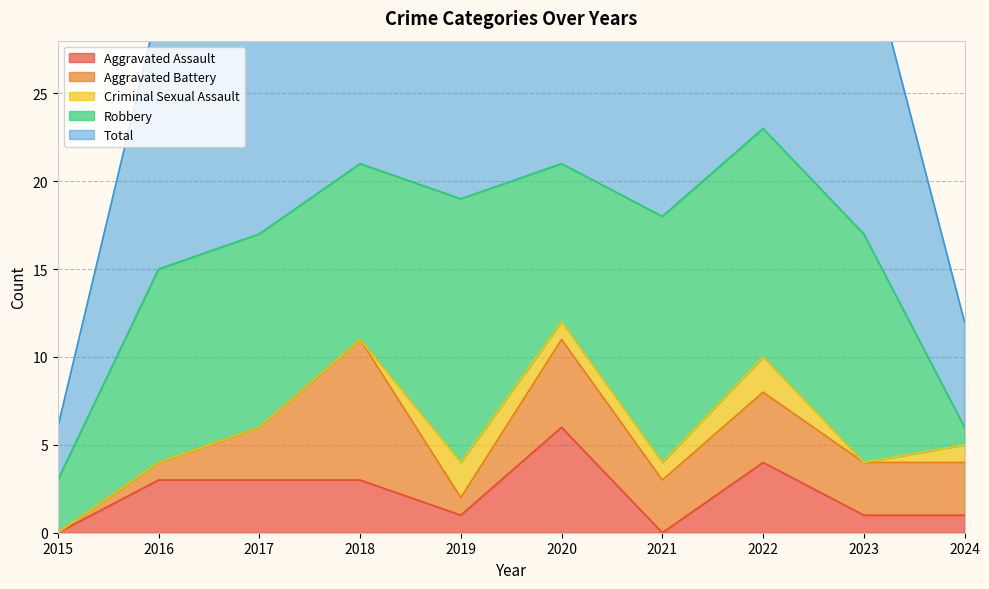

Rank the series by their maximum value, from highest to lowest.

Total, Robbery, Aggravated Battery, Aggravated Assault, Criminal Sexual Assault